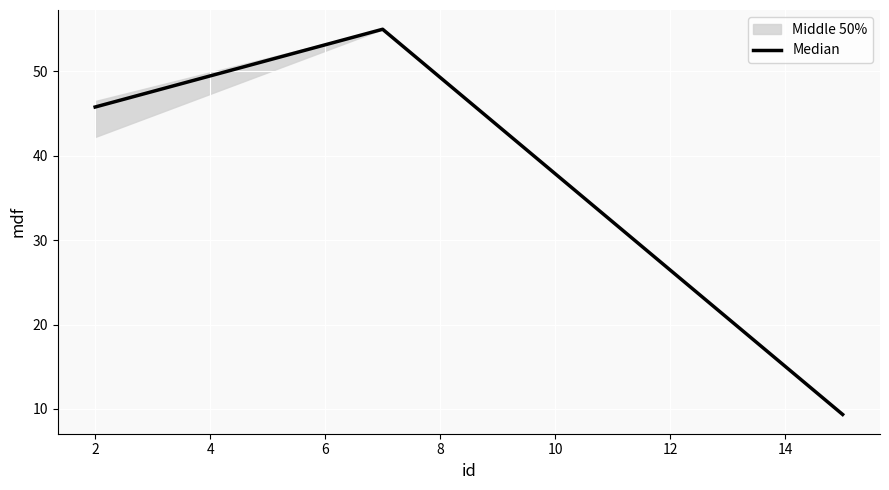

What is the lowest value of the Median series?

9.4